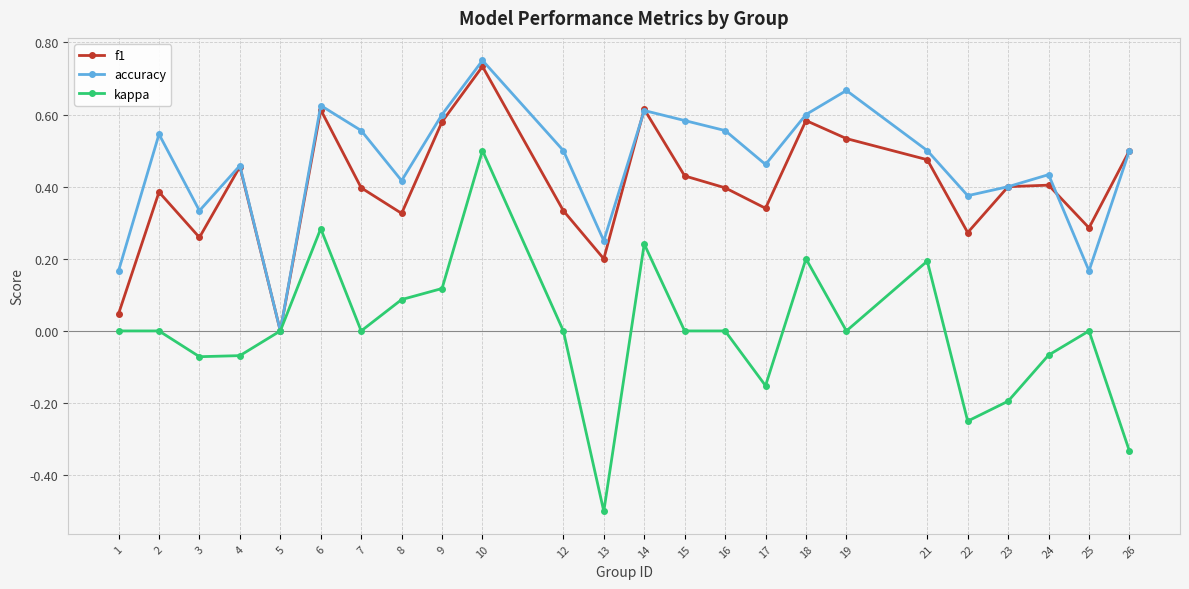

In f1, how many points are lower than both neighbors (excluding endpoints)?

7